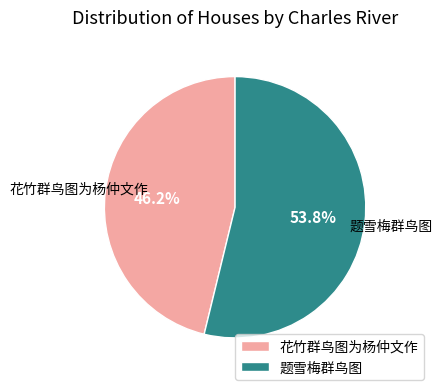

To the nearest percent, what portion does 花竹群鸟图为杨仲文作 represent?

46%